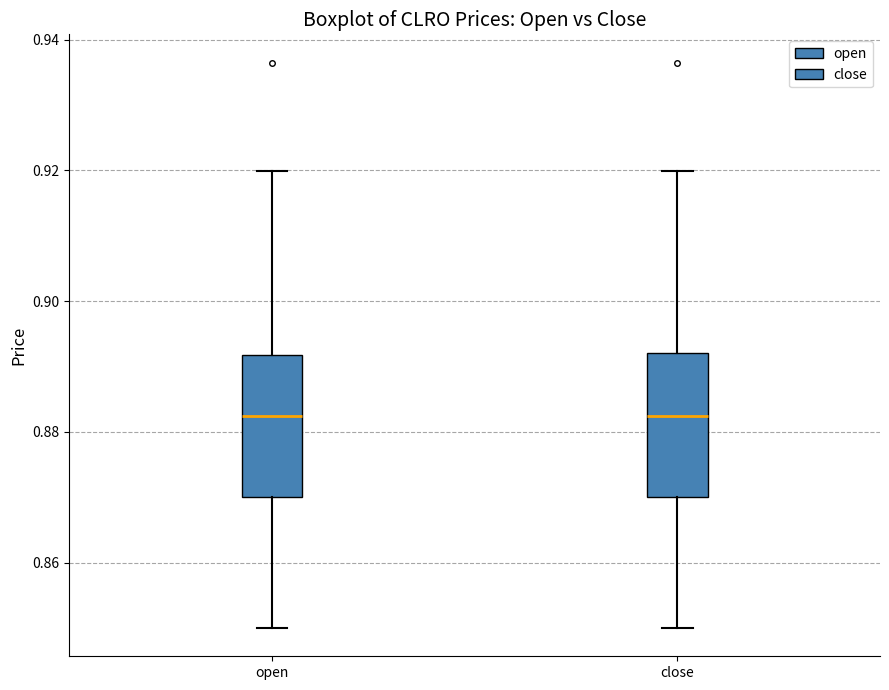

Reading left to right, read every box against the y-axis: the position of its median line, the range the box covers, and the ends of its whiskers. The values are not printed on the chart, so give them approximately, as read against the axis.

open: median 0.882, box 0.870 to 0.892, whiskers 0.850 to 0.920
close: median 0.882, box 0.870 to 0.892, whiskers 0.850 to 0.920